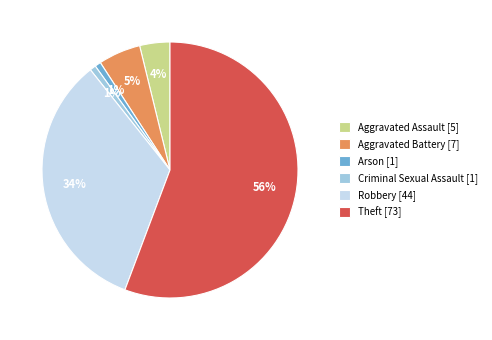

What percentage is the Aggravated Battery [7] slice, to the nearest percent?

5%